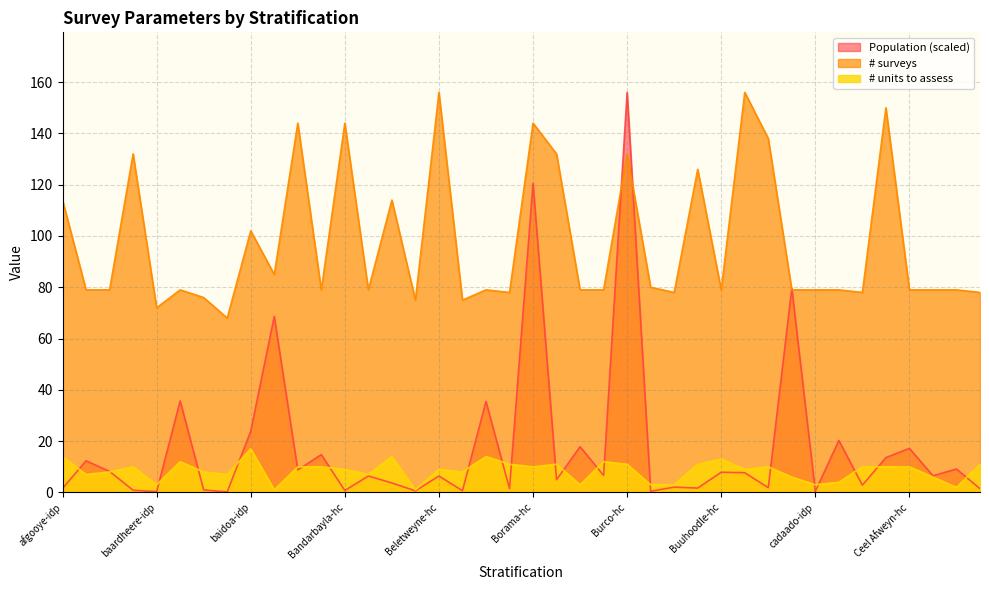

How many lines are shown in the chart?

3